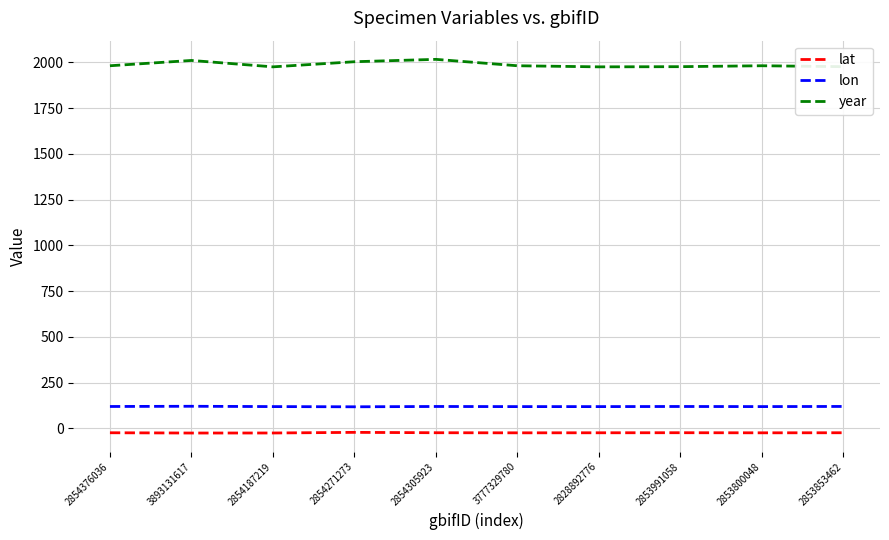

Rank the series by their maximum value, from highest to lowest.

year, lon, lat